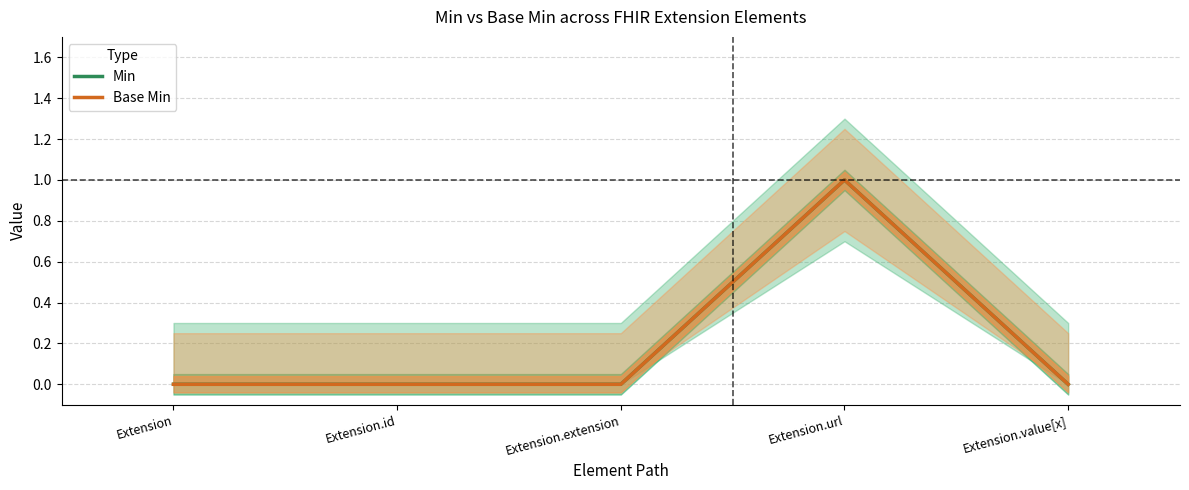

At which category does Base Min reach its first local peak?

Extension.url